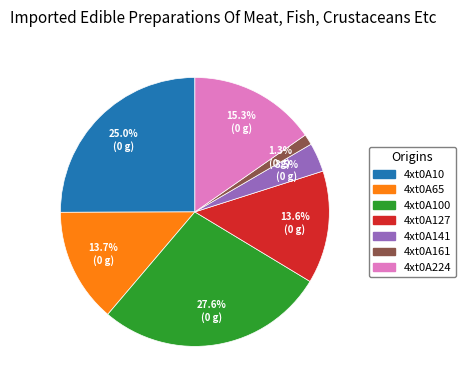

To the nearest percent, what is the average slice percentage?

14%